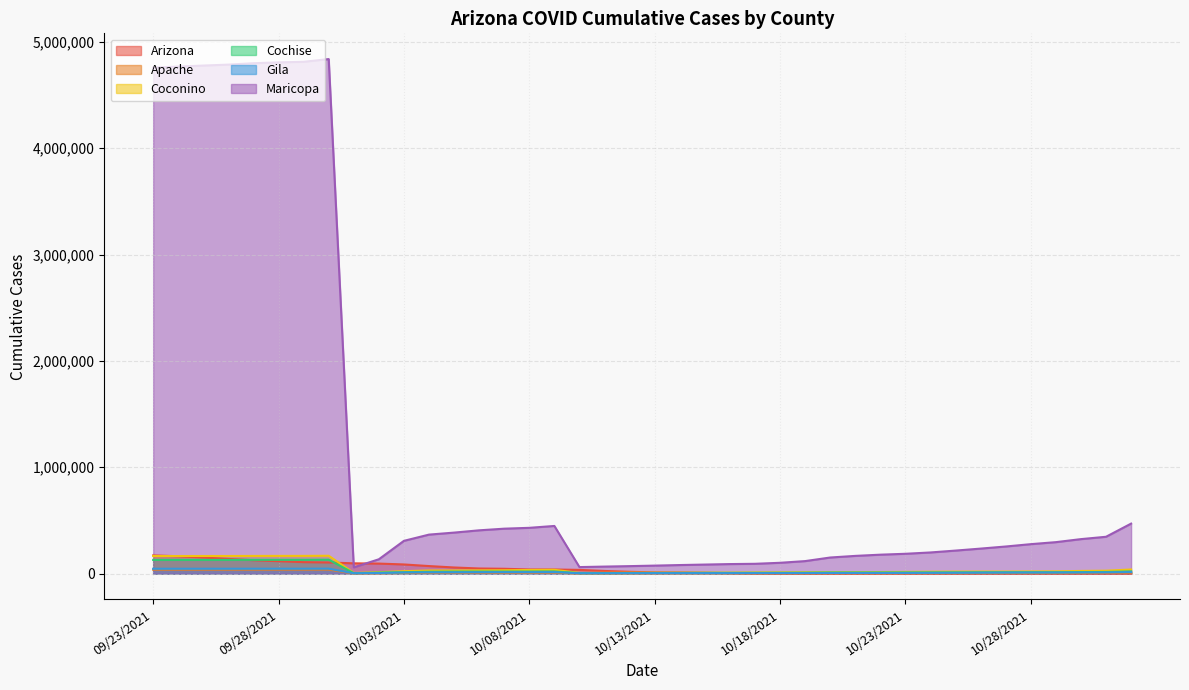

Does the chart have visible grid lines?

Yes